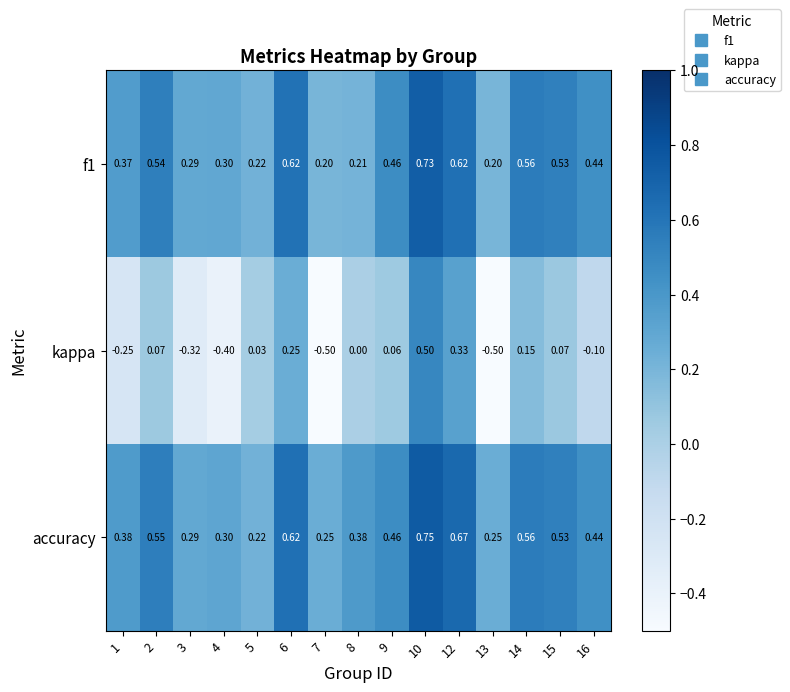

Rank the series at 8 from highest to lowest value.

accuracy, f1, kappa